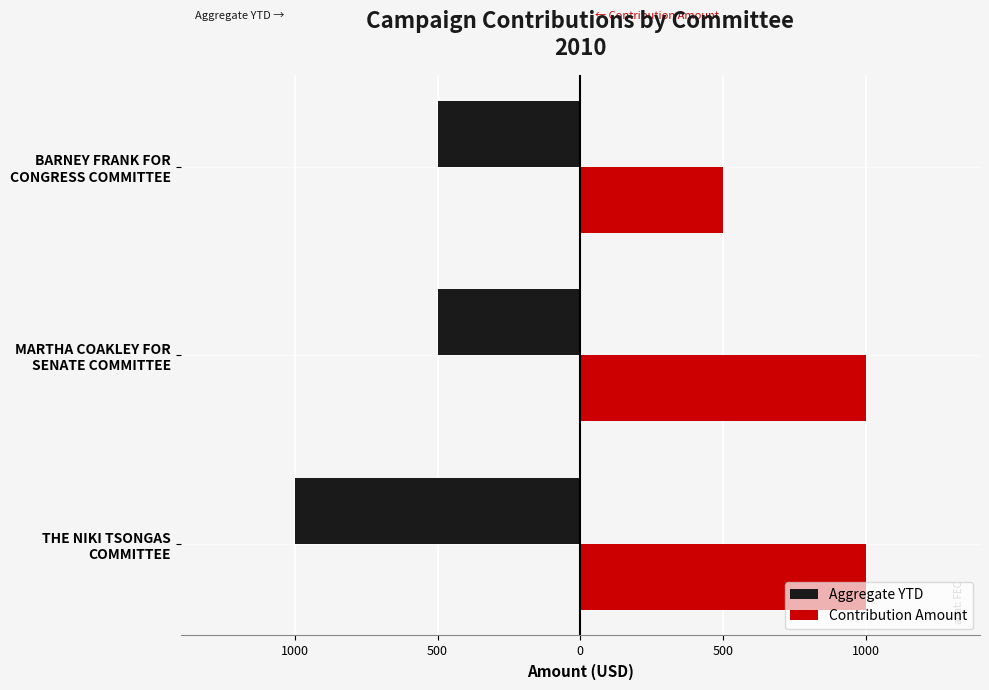

What are all the series names shown in the legend?

Aggregate YTD, Contribution Amount